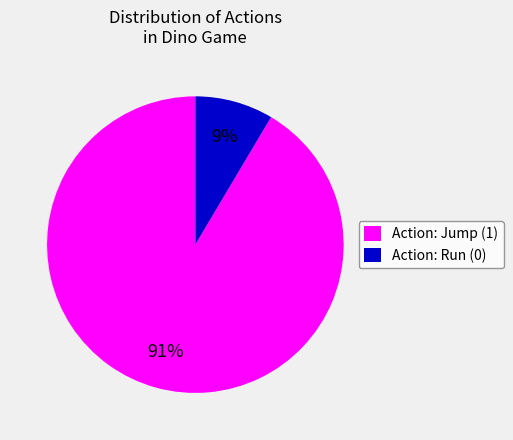

To the nearest percent, what is the average slice percentage?

50%